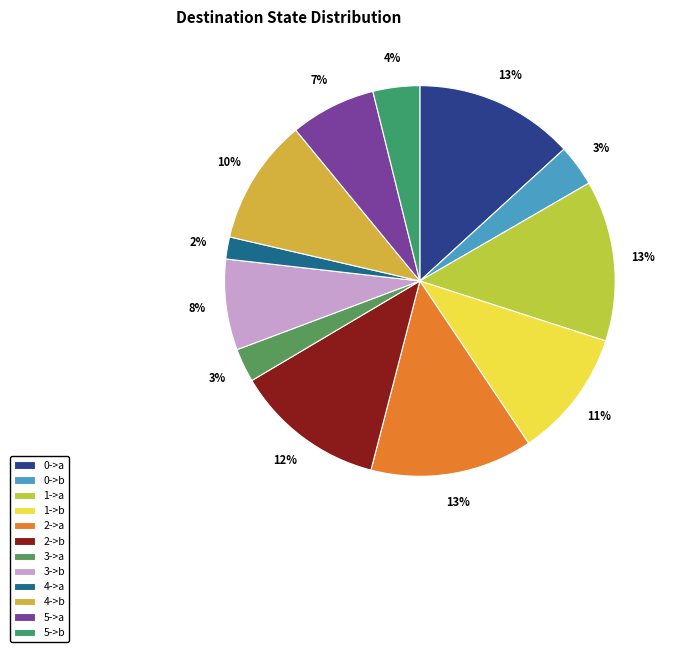

Count the number of slices in the pie.

12